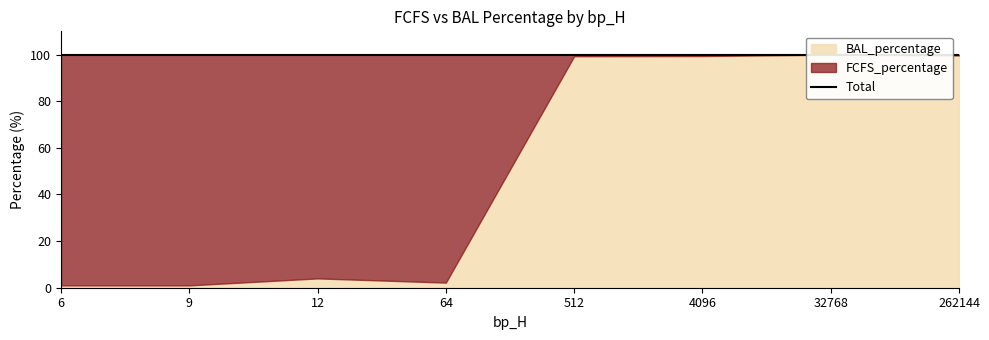

Reading left to right, list all the values displayed in this chart.

FCFS_percentage: 99.0	99.0	95.5	97.8	1.0	0.5	0.0	0.2
BAL_percentage: 1.0	1.0	4.5	2.2	99.0	99.5	100.0	99.8